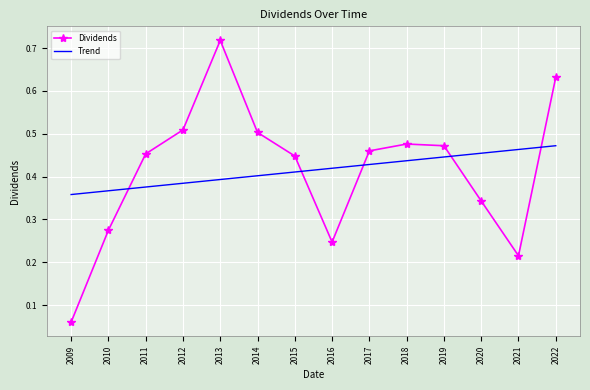

What is the sum of the Trend values at 2017 and 2010?

0.8